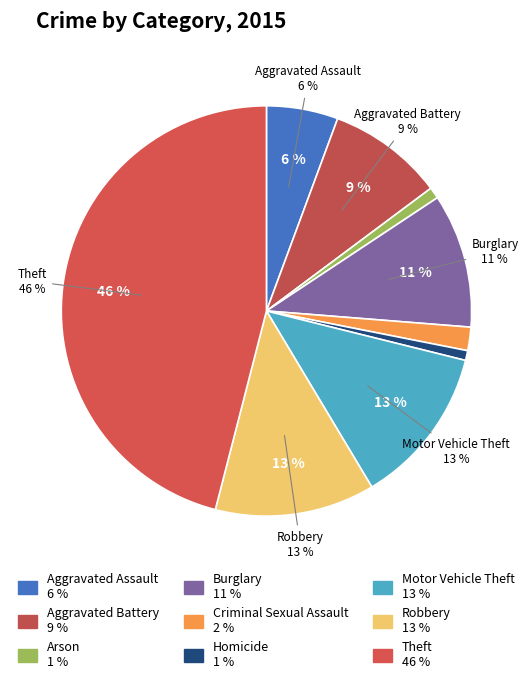

To the nearest percent, what percentage of the pie is Theft?

46%